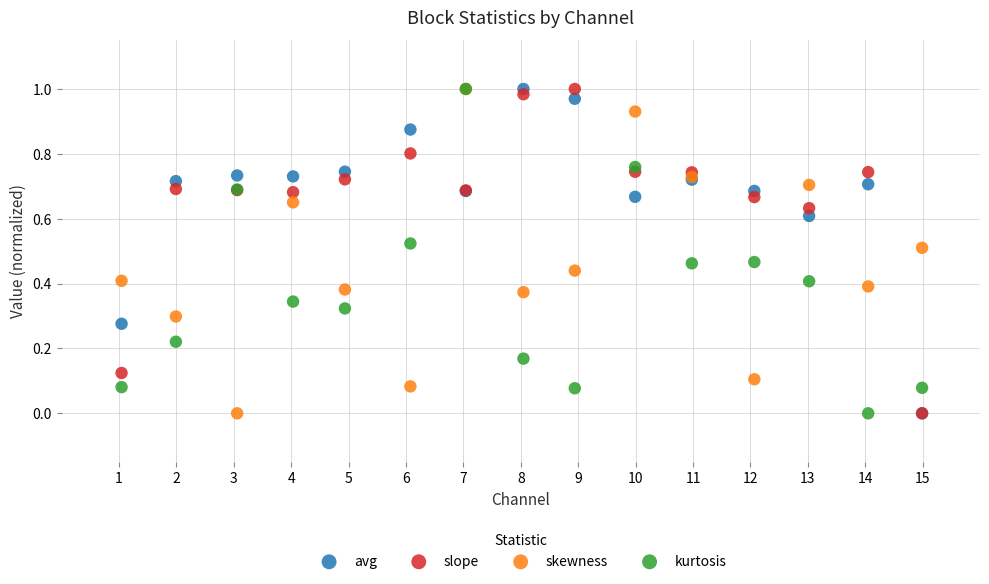

What are all the series names shown in the legend?

avg, slope, skewness, kurtosis